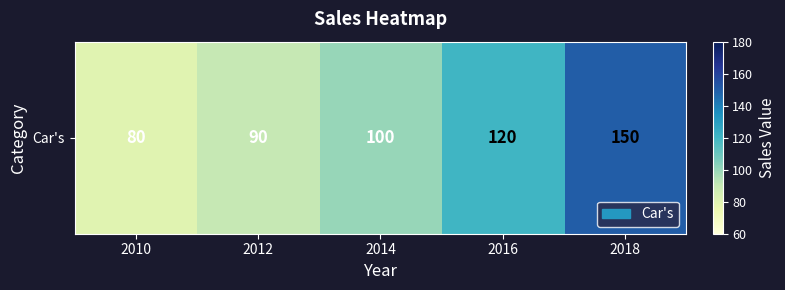

Where does the data first go above 100?

2016